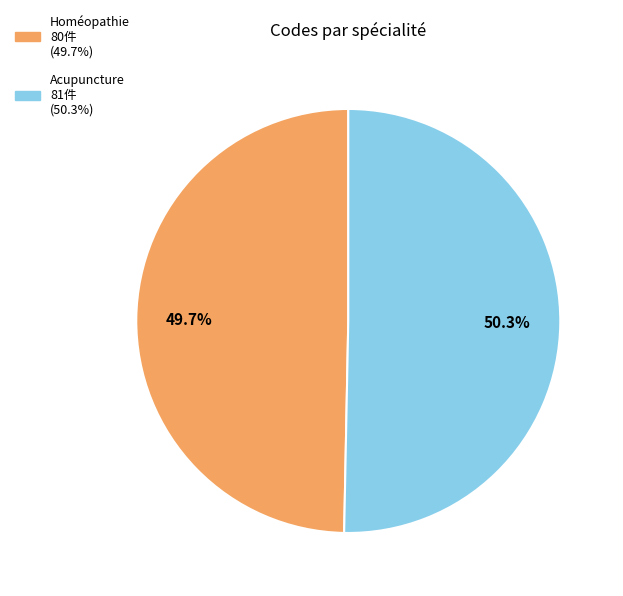

Between Homéopathie and Acupuncture, which is larger?

Acupuncture